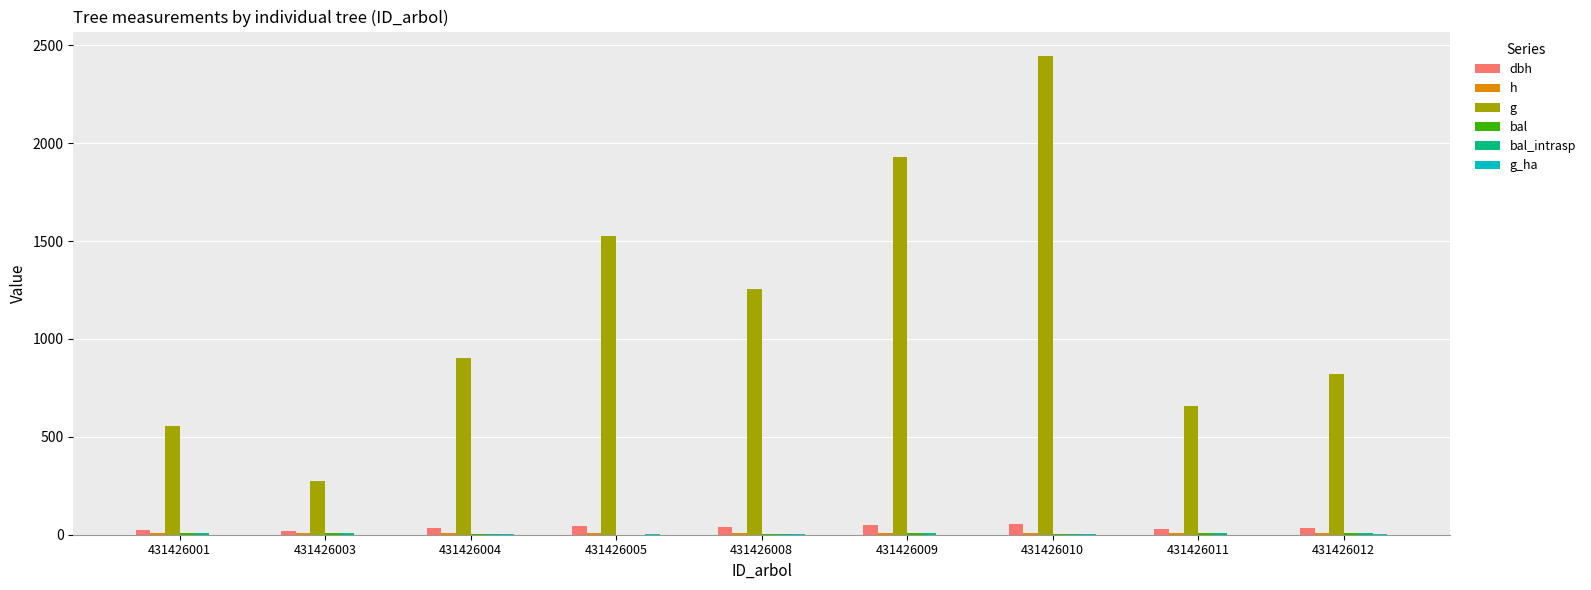

The value of dbh at 431426012 is 32.3. True or false?

True